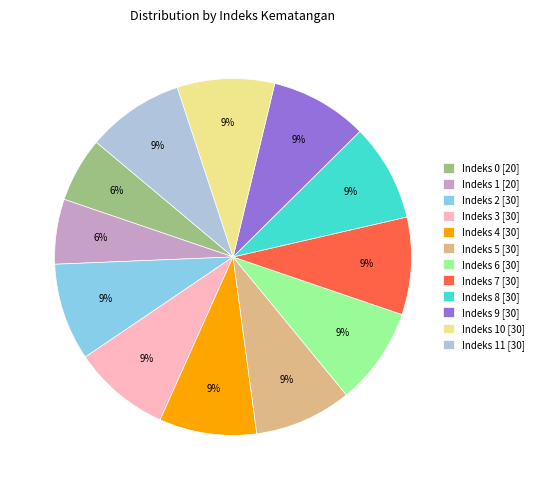

Approximately how many times larger is the value at Indeks 3 [30] compared to Indeks 9 [30]?

1.0